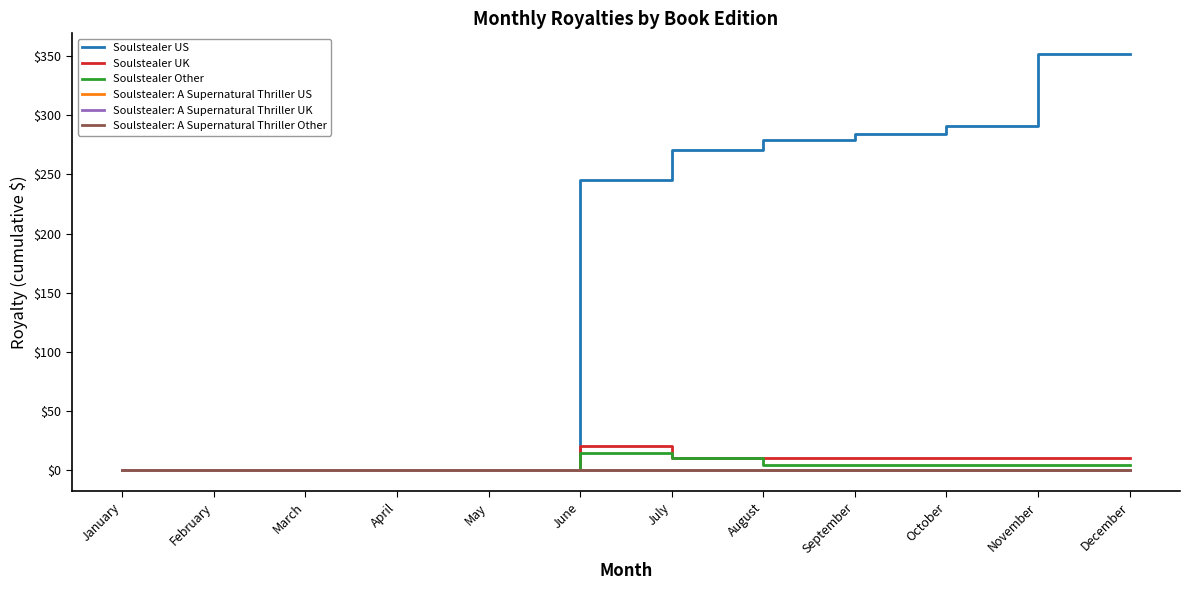

At which label does Soulstealer: A Supernatural Thriller UK reach its minimum?

January